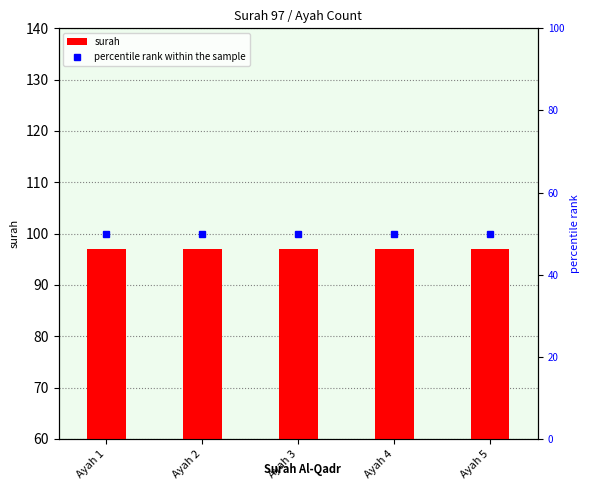

At how many categories does at least one series exceed 64?

5